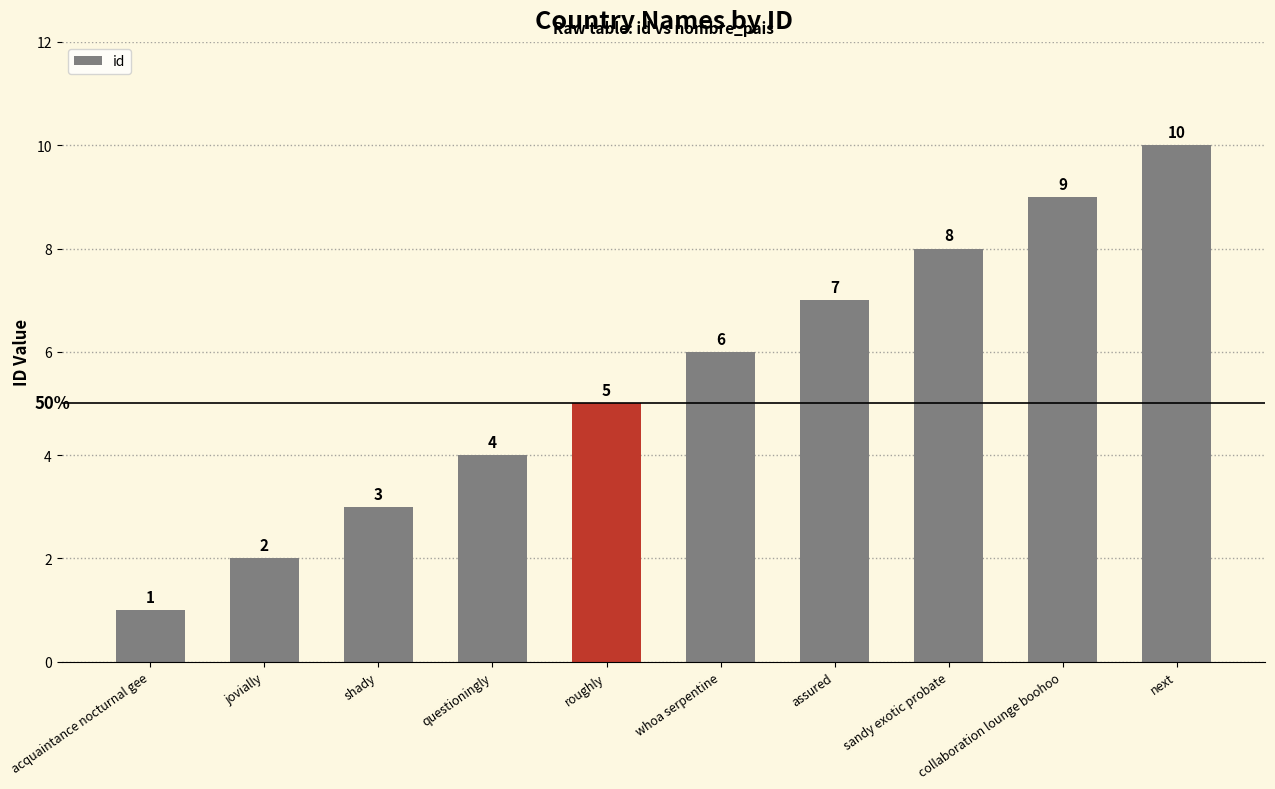

At which category does the chart reach its minimum across all series?

acquaintance nocturnal gee